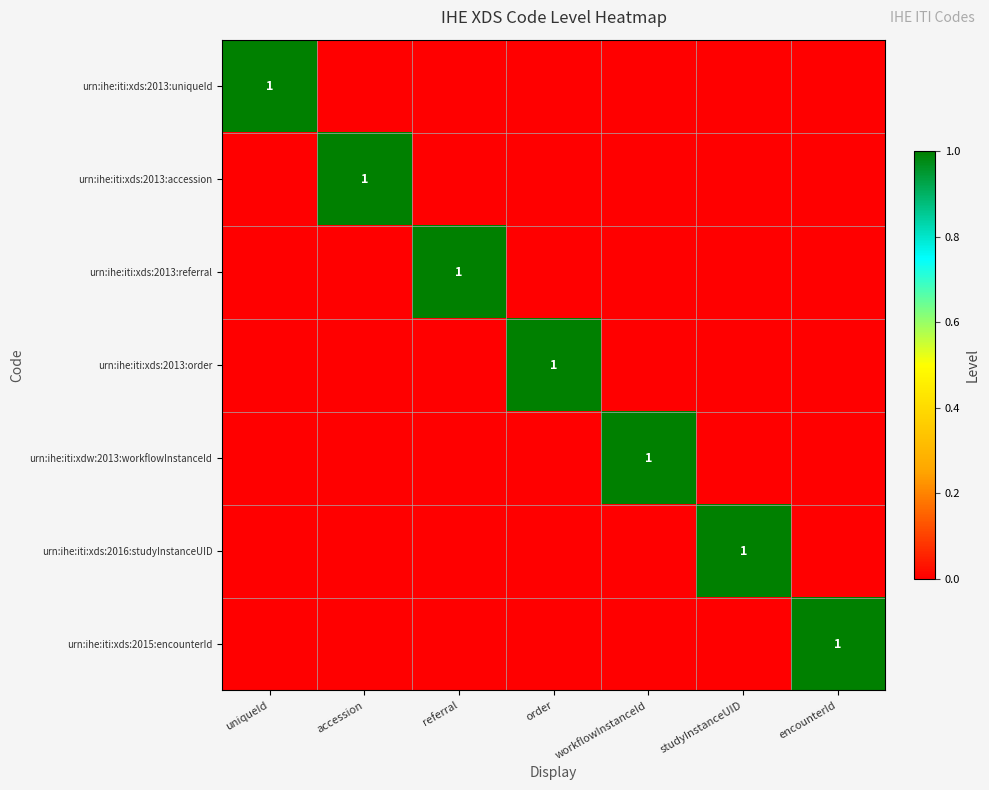

What is the maximum value shown in the chart?

1